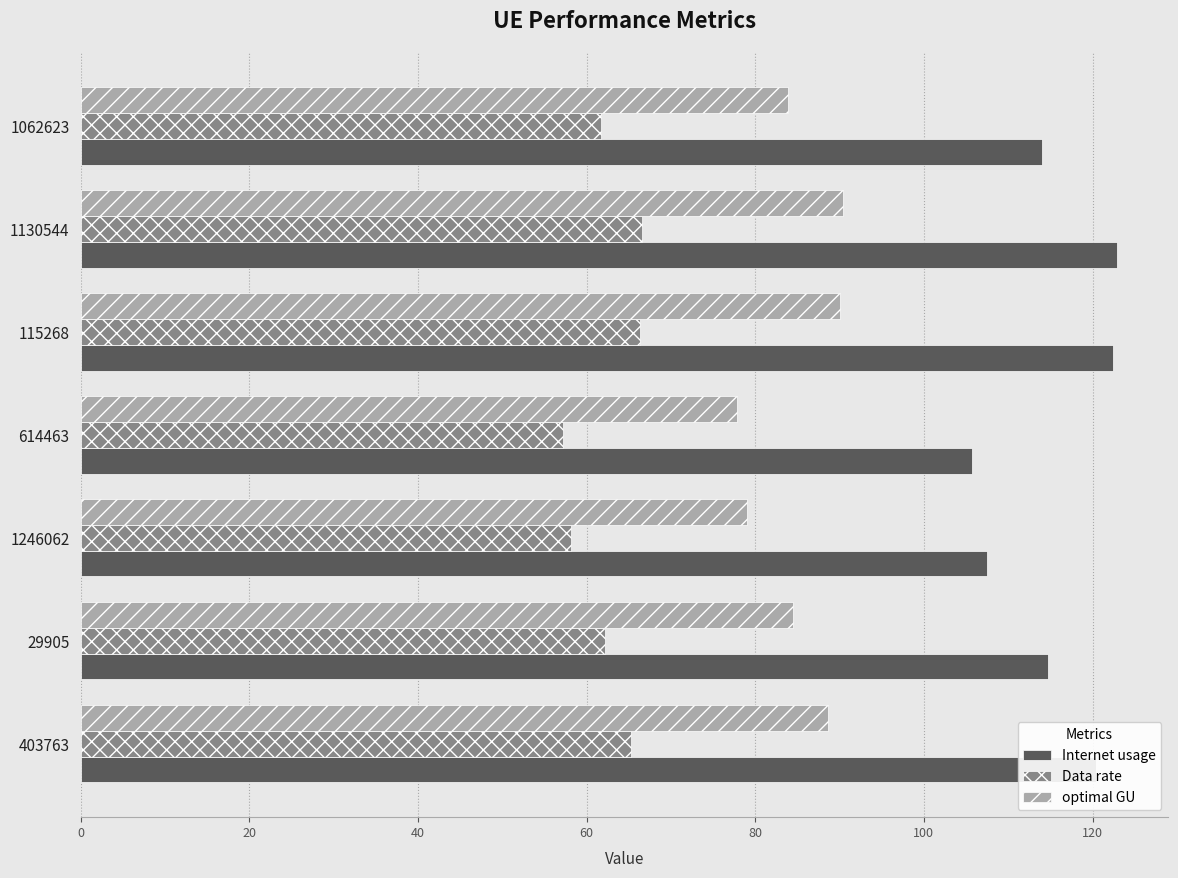

Is the value of optimal GU at 1130544 greater than the value of Data rate at 614463?

Yes